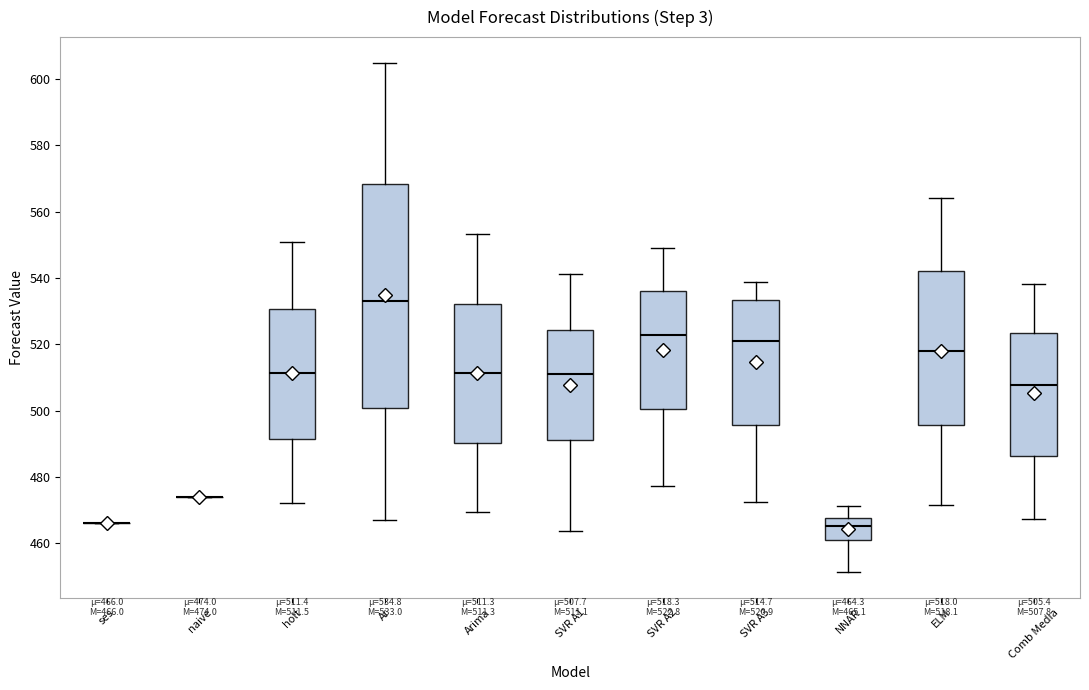

Comparing the boxes themselves (not the whiskers), which one is the tallest?

Ar